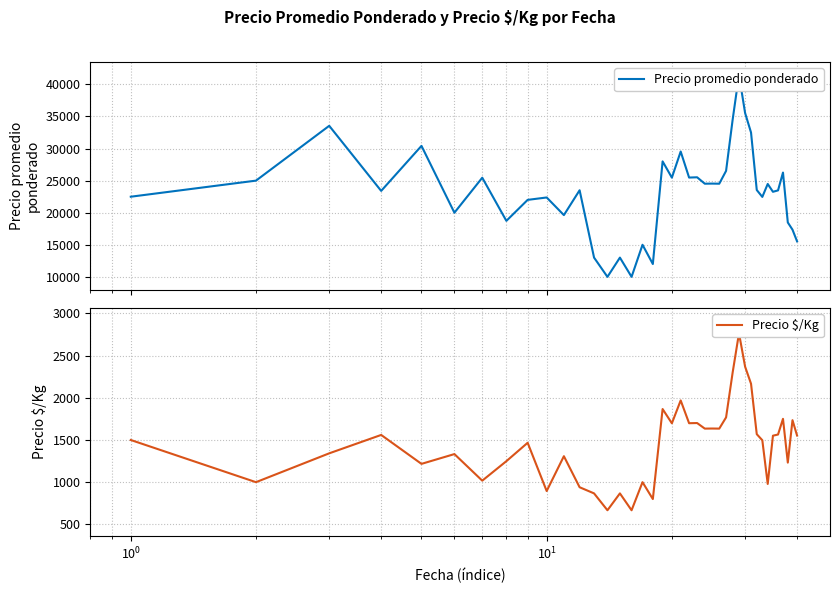

True or false: Precio $/Kg and Precio promedio ponderado intersect in this chart.

False